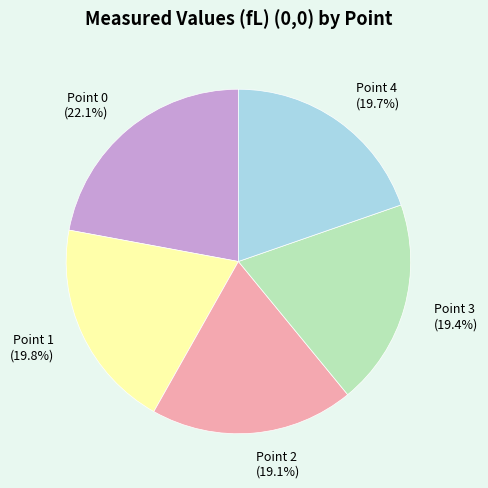

To the nearest percent, what portion does Point 0 represent?

22%